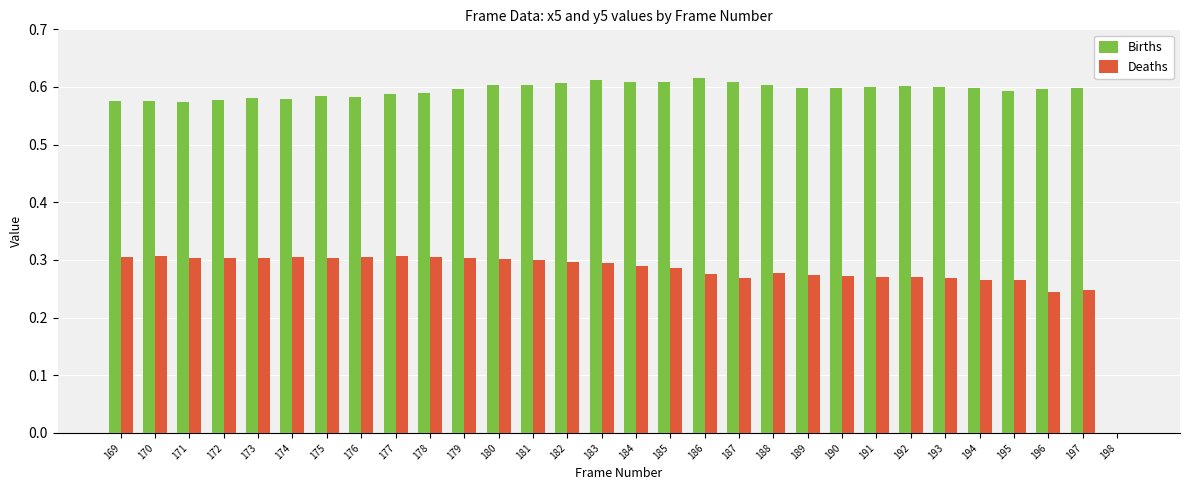

Is the value of Births at 181 greater than the value of Deaths at 185?

Yes